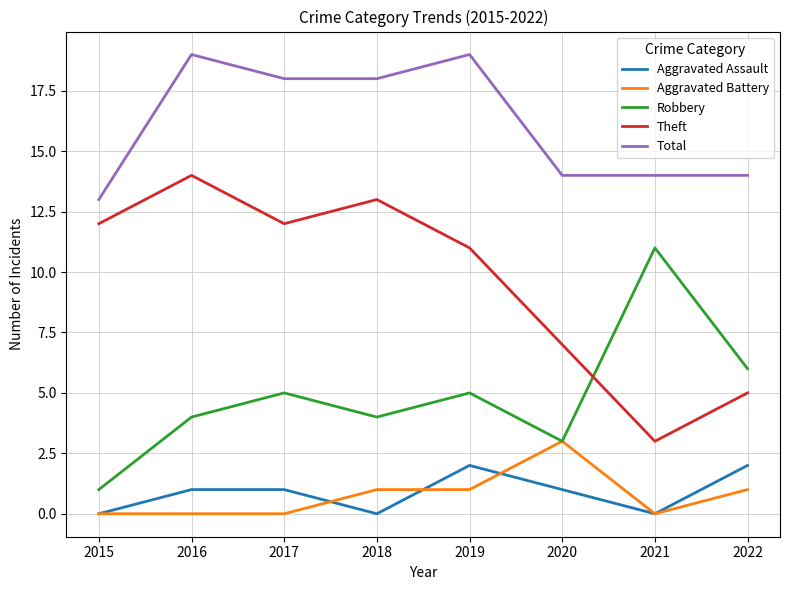

What is the minimum value for Theft?

3